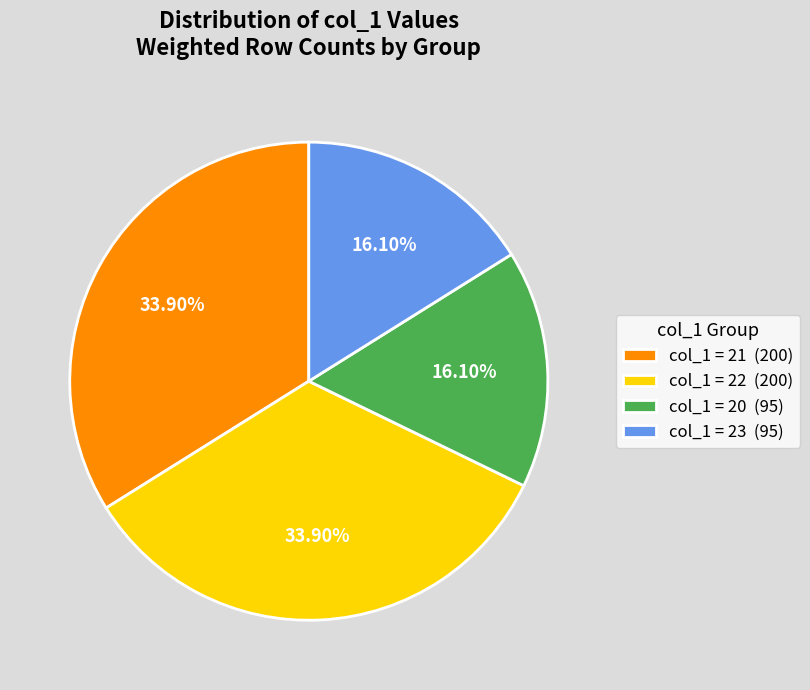

Approximately how many times larger is the value at col_1 = 23 (95) compared to col_1 = 21 (200)?

0.5